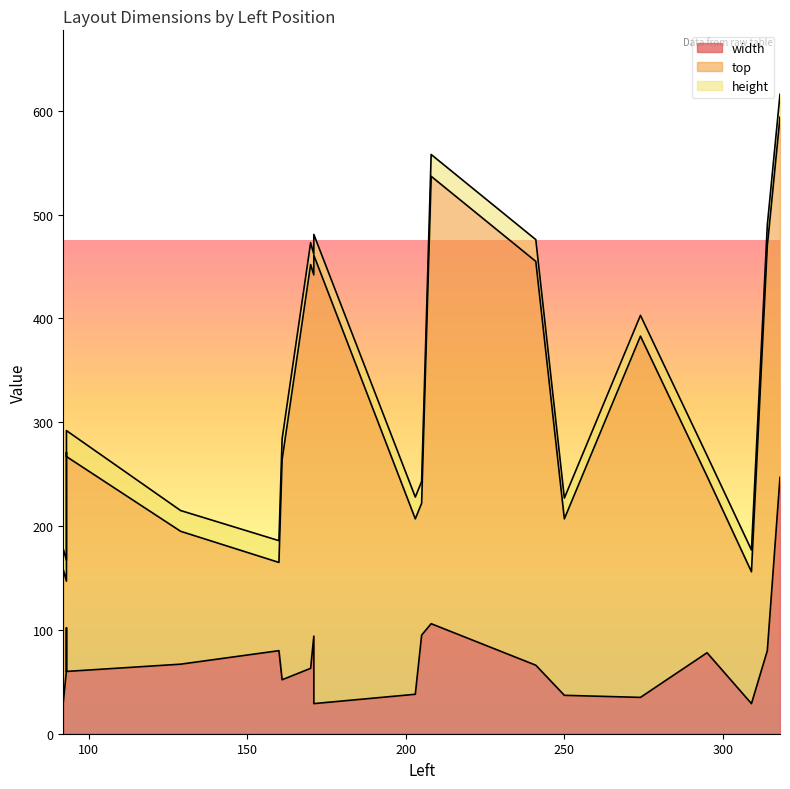

At which category is the sum across all series the highest?

318